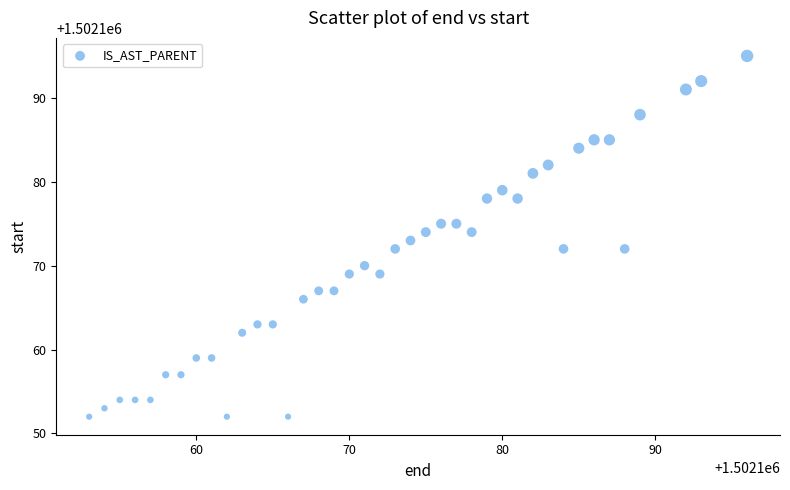

What is the range of Y values (max minus min)?

43